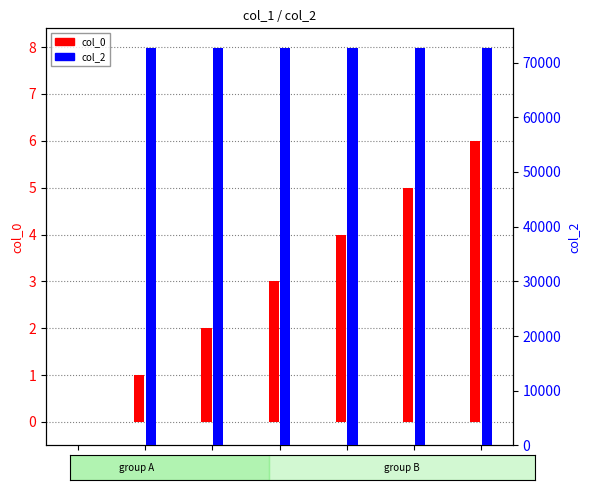

How many data points in col_0 are less than 3?

3